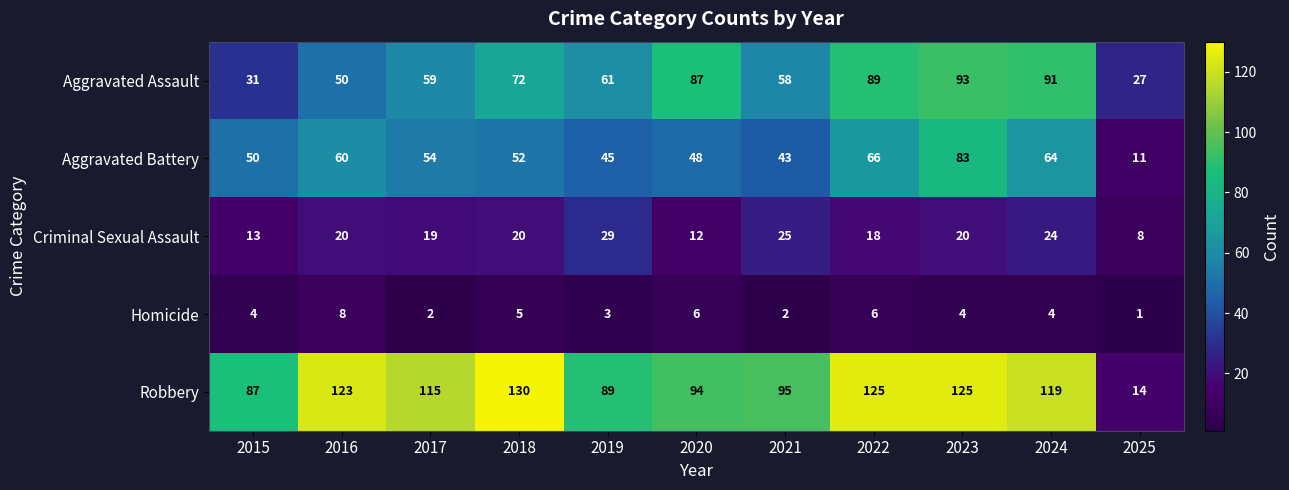

What is the maximum value shown in the chart?

130